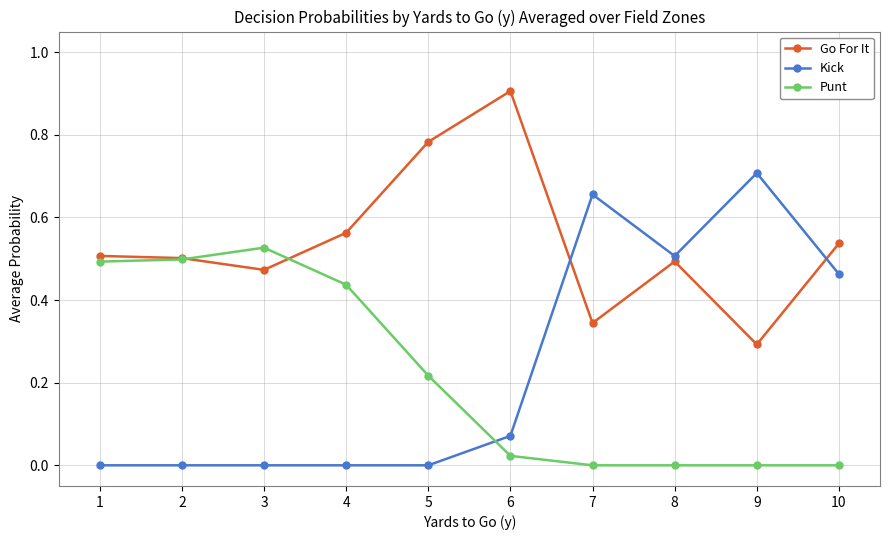

Which series ends up on top after the final intersection of Punt and Go For It?

Go For It